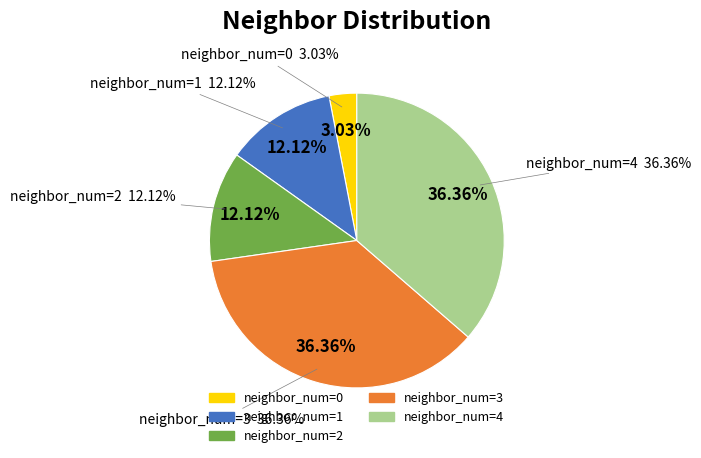

What is the ratio of the value at neighbor_num=0 to the value at neighbor_num=3?

0.1